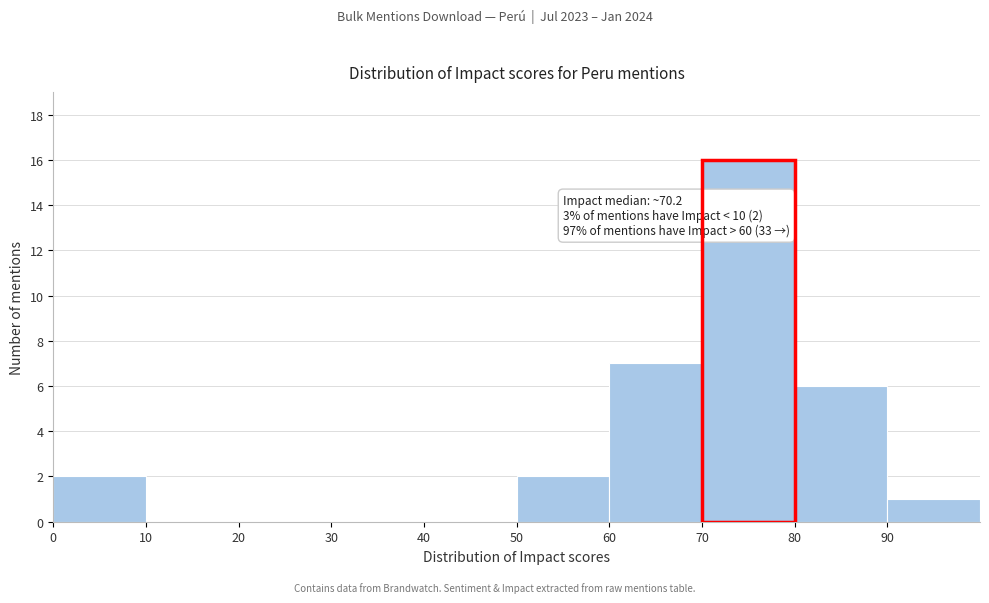

Over which range of the x-axis is the bar tallest?

70 to 80